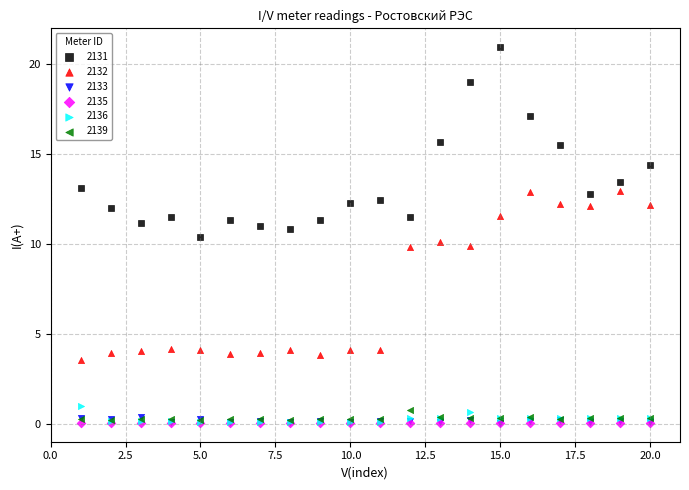

What are all the series names shown in the legend?

2131, 2132, 2133, 2135, 2136, 2139